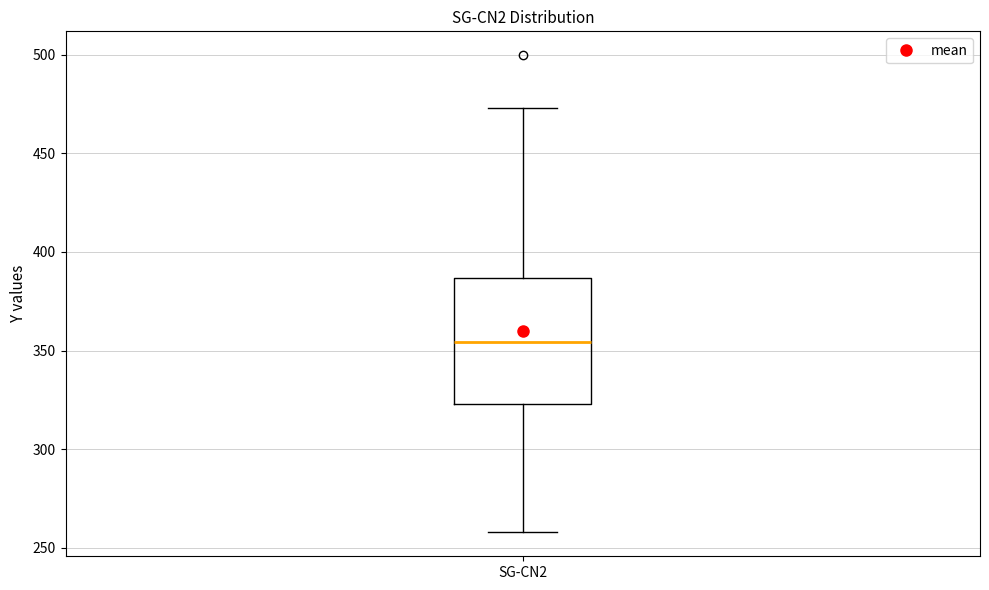

Transcribe this box plot: give where the median line is, the range the box spans, and where the two whiskers end, as read against the y-axis. The values are not printed on the chart, so give them approximately, as read against the axis.

median 355, box 325 to 385, whiskers 260 to 475